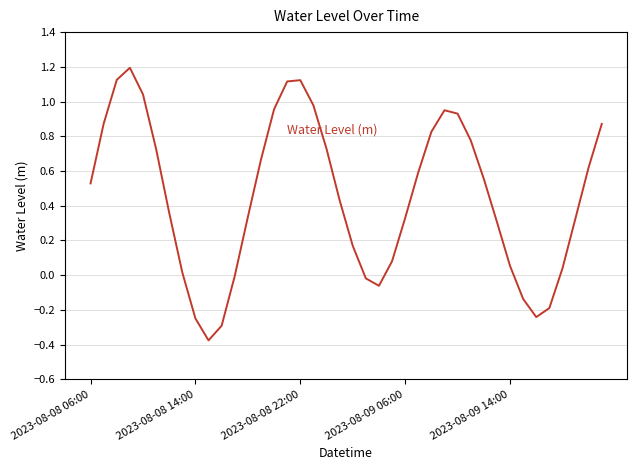

True or false: the data has more than 2 interior local peaks.

True